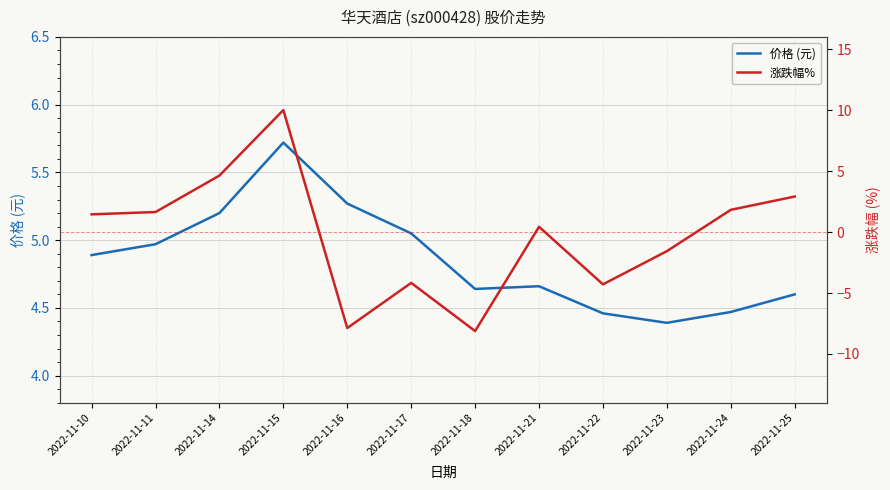

Is the value of 涨跌幅% at 2022-11-17 greater than the value of 价格 (元) at 2022-11-10?

No